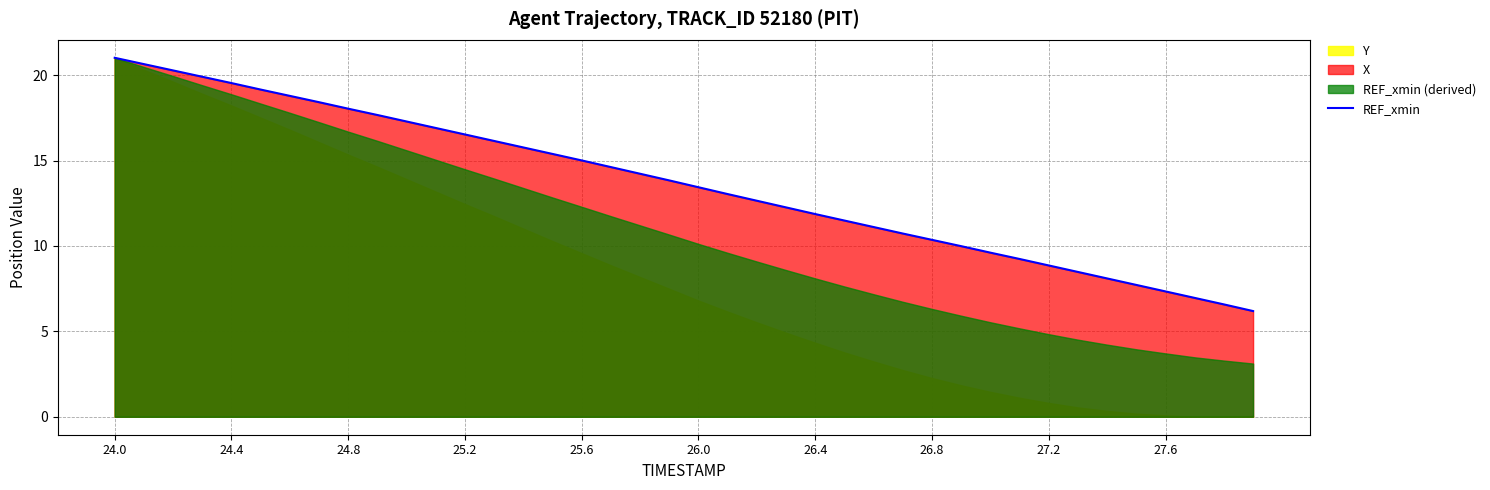

The REF_xmin series shows 18.3 at 26.0. True or false?

False